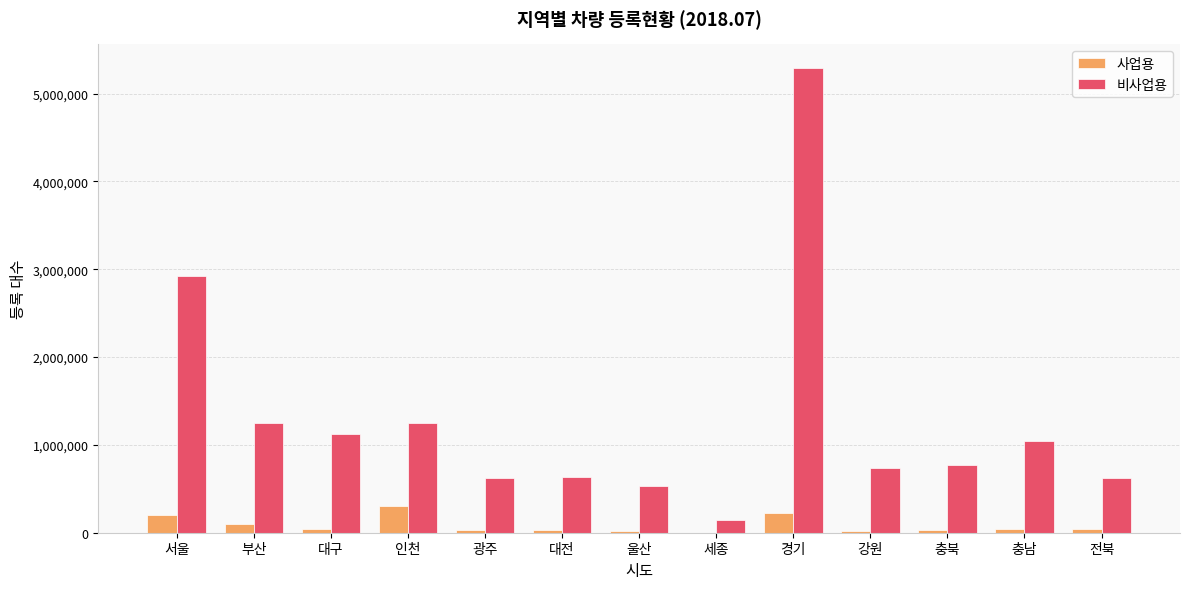

What is the maximum value shown in the chart?

5296823